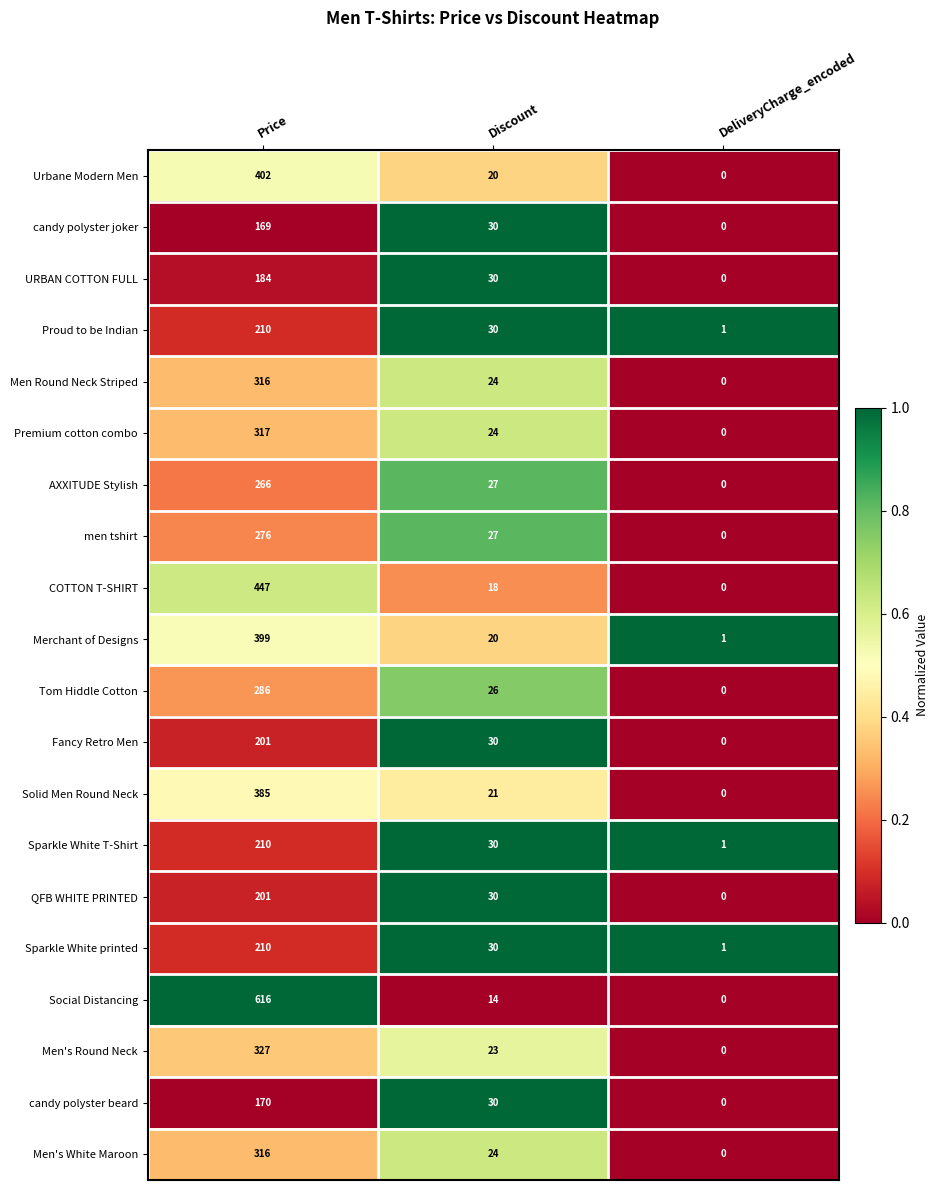

Which series has the largest range (max minus min)?

Social Distancing